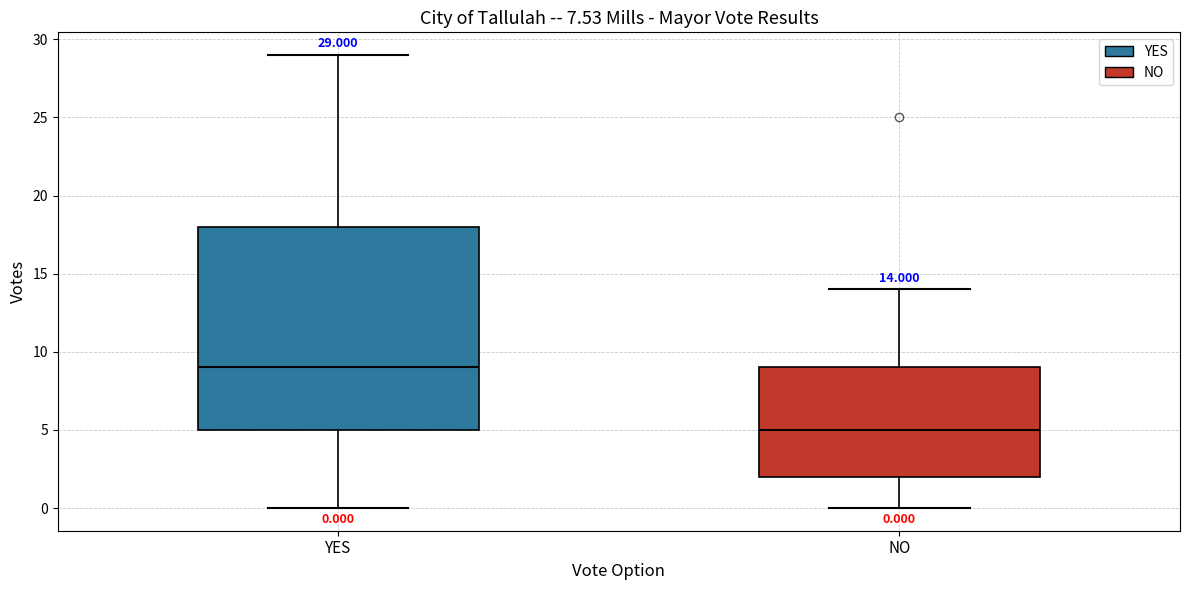

Which box is the tallest, from its lower edge to its upper edge?

YES